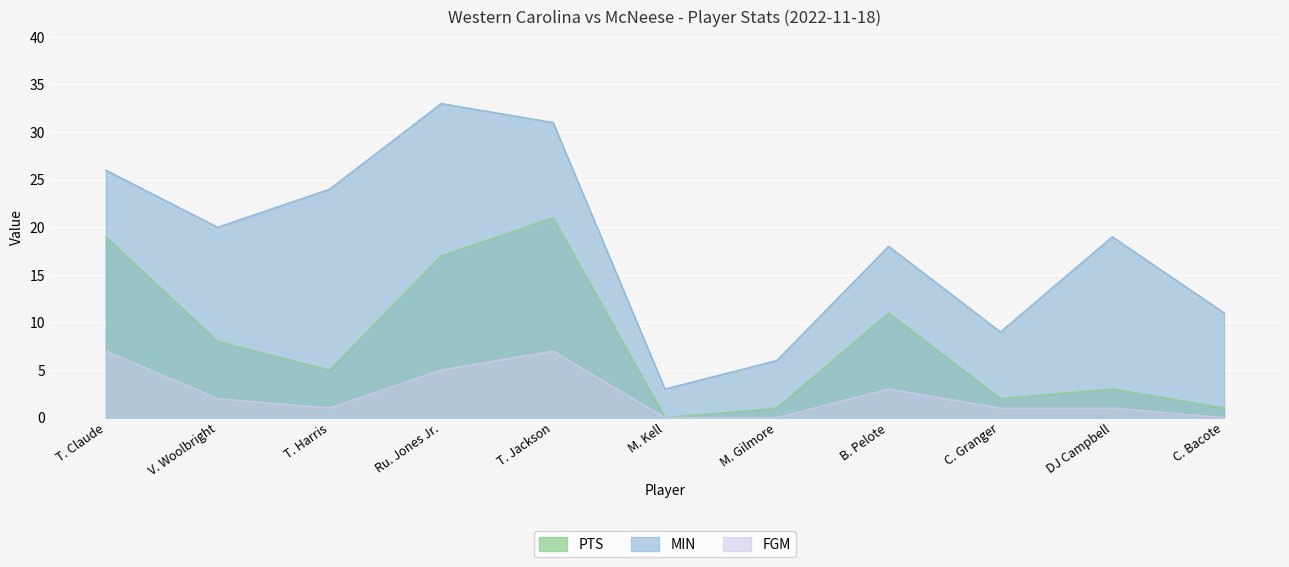

Which series has the largest total across all categories?

MIN